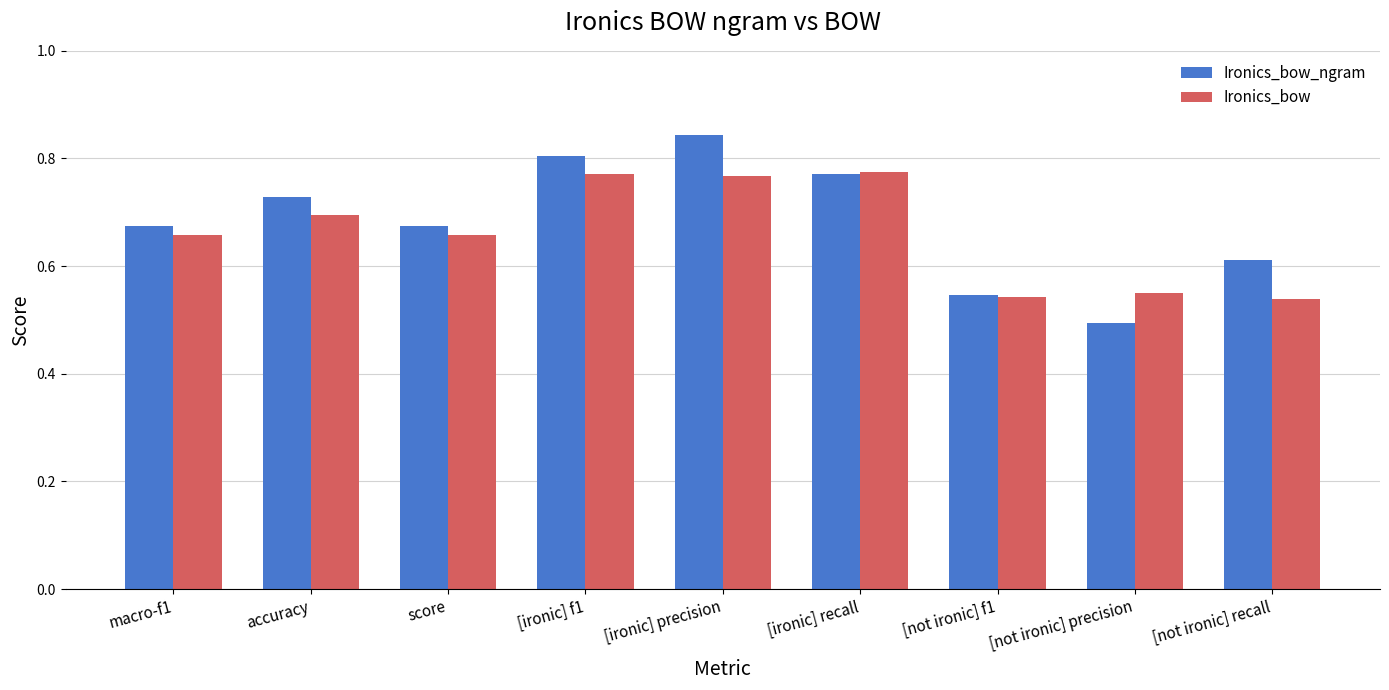

Which series changed the most between macro-f1 and accuracy?

Ironics_bow_ngram